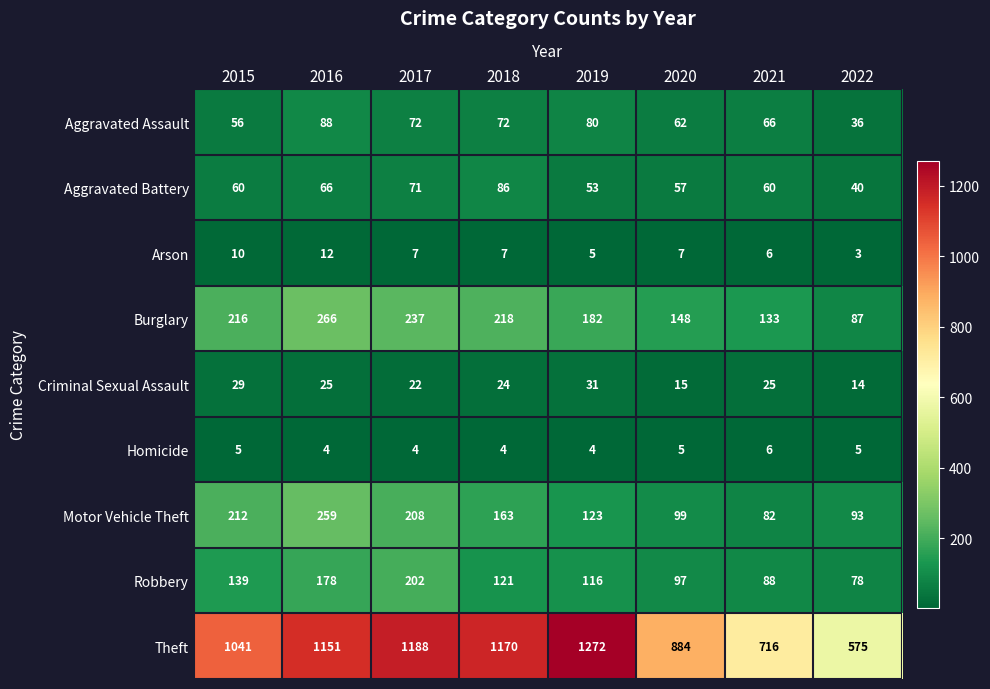

List the series in order of their peak value, lowest first.

Homicide, Arson, Criminal Sexual Assault, Aggravated Battery, Aggravated Assault, Robbery, Motor Vehicle Theft, Burglary, Theft